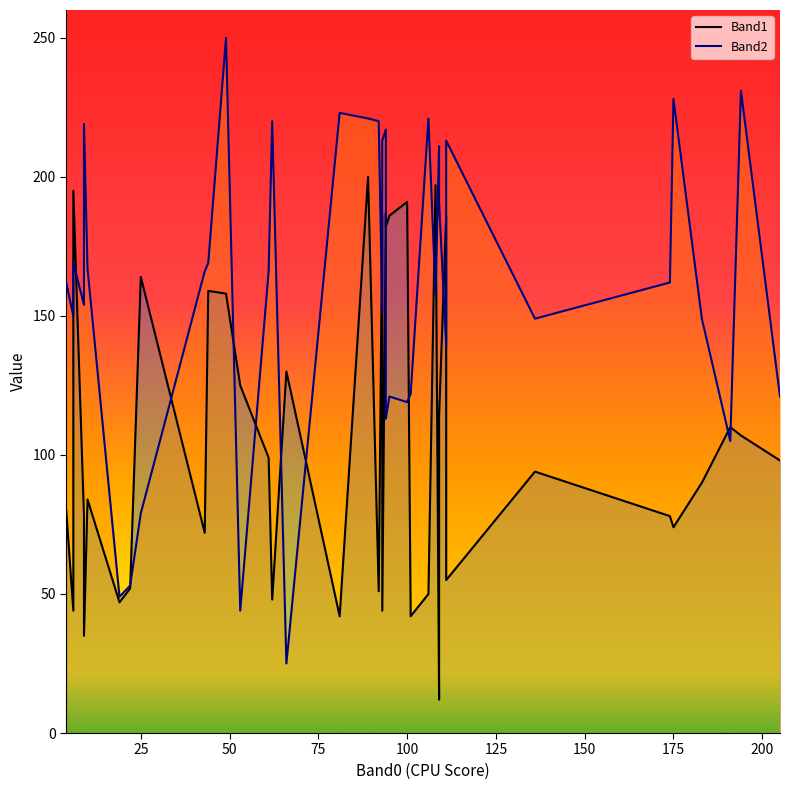

What is the spread (max minus min) of values at 30?

39